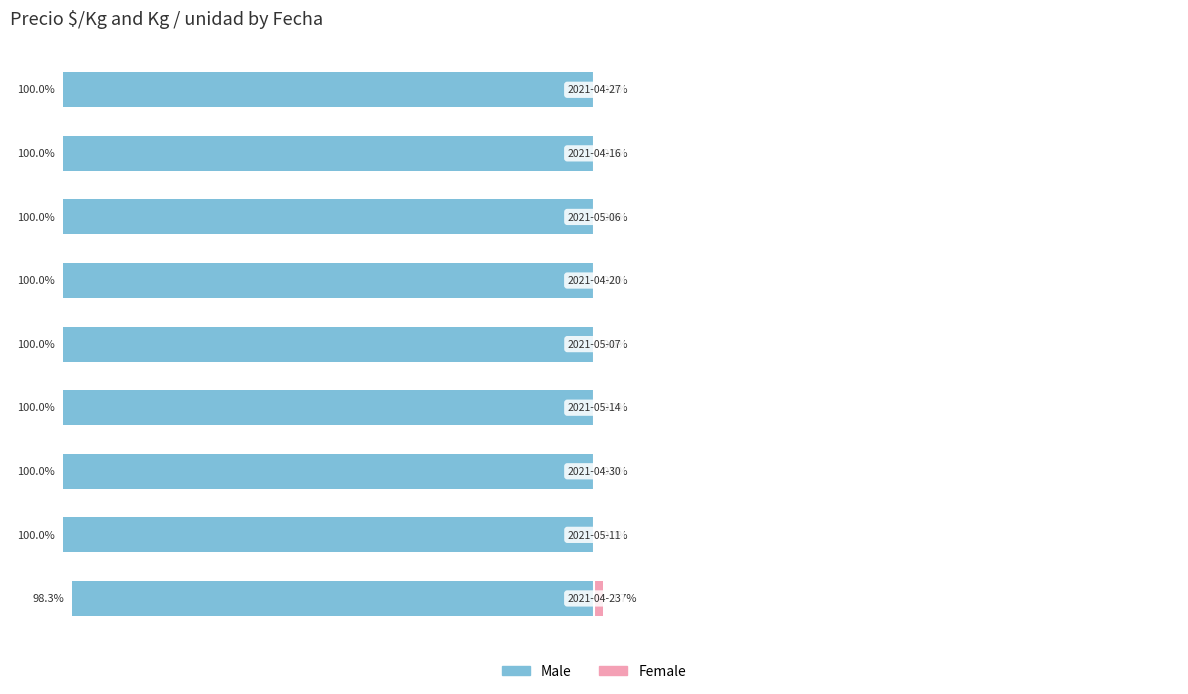

Rank the series by their maximum value, from lowest to highest.

Male, Female